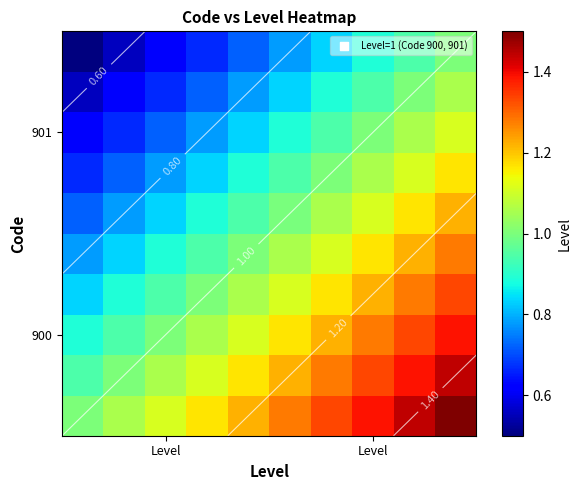

Reading left to right, what are all the values shown in this chart?

row_0: 1.0	1.1	1.1	1.2	1.2	1.3	1.3	1.4	1.4	1.5
row_1: 0.9	1.0	1.1	1.1	1.2	1.2	1.3	1.3	1.4	1.4
row_2: 0.9	0.9	1.0	1.1	1.1	1.2	1.2	1.3	1.3	1.4
row_3: 0.8	0.9	0.9	1.0	1.1	1.1	1.2	1.2	1.3	1.3
row_4: 0.8	0.8	0.9	0.9	1.0	1.1	1.1	1.2	1.2	1.3
row_5: 0.7	0.8	0.8	0.9	0.9	1.0	1.1	1.1	1.2	1.2
row_6: 0.7	0.7	0.8	0.8	0.9	0.9	1.0	1.1	1.1	1.2
row_7: 0.6	0.7	0.7	0.8	0.8	0.9	0.9	1.0	1.1	1.1
row_8: 0.6	0.6	0.7	0.7	0.8	0.8	0.9	0.9	1.0	1.1
row_9: 0.5	0.6	0.6	0.7	0.7	0.8	0.8	0.9	0.9	1.0